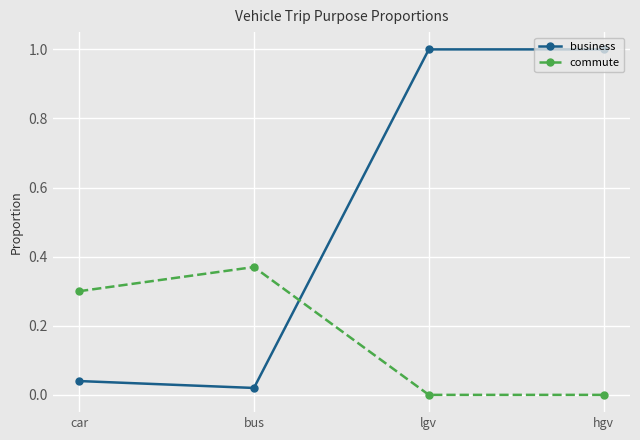

How many interior local valleys does the business series have?

1